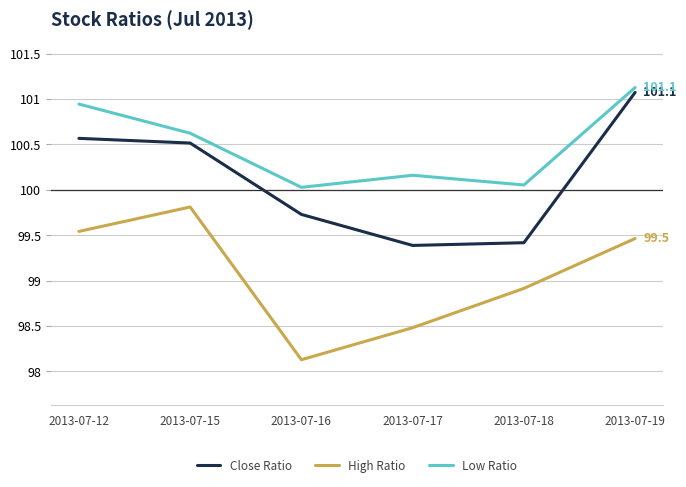

Rank the series by their maximum value, from highest to lowest.

Low Ratio, Close Ratio, High Ratio